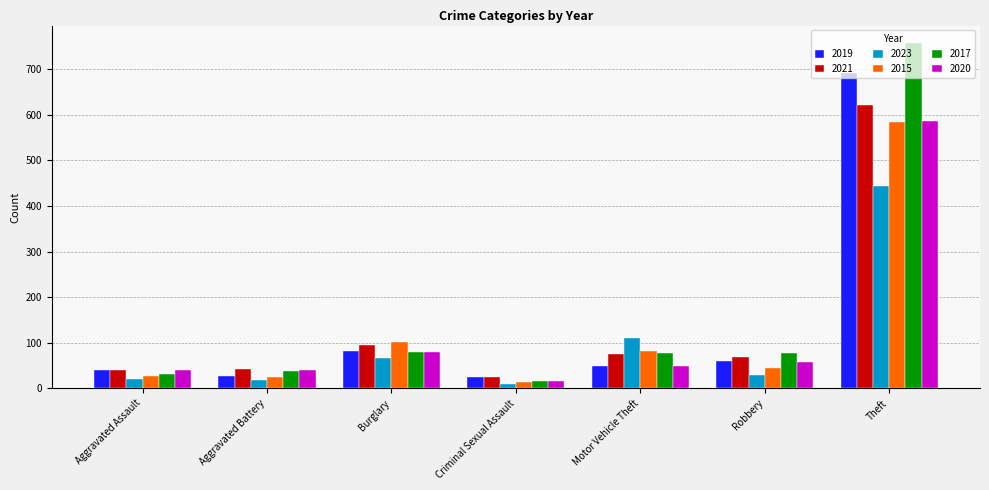

Which category has the lowest value in the 2021 series?

Criminal Sexual Assault